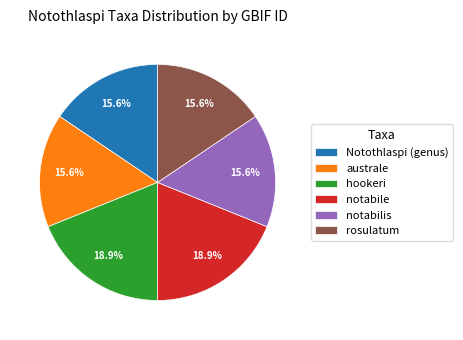

Count the number of slices in the pie.

6